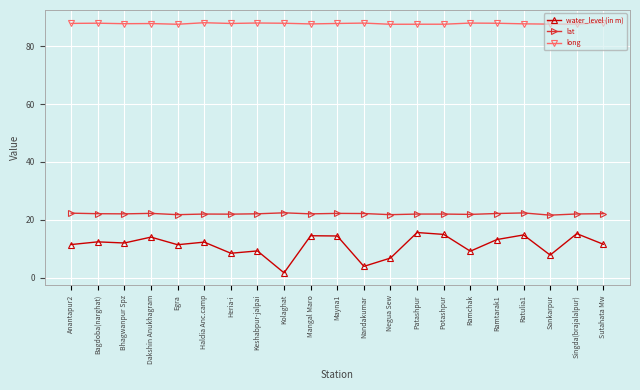

What is the difference between the highest and lowest values at Sankarpur?

79.7